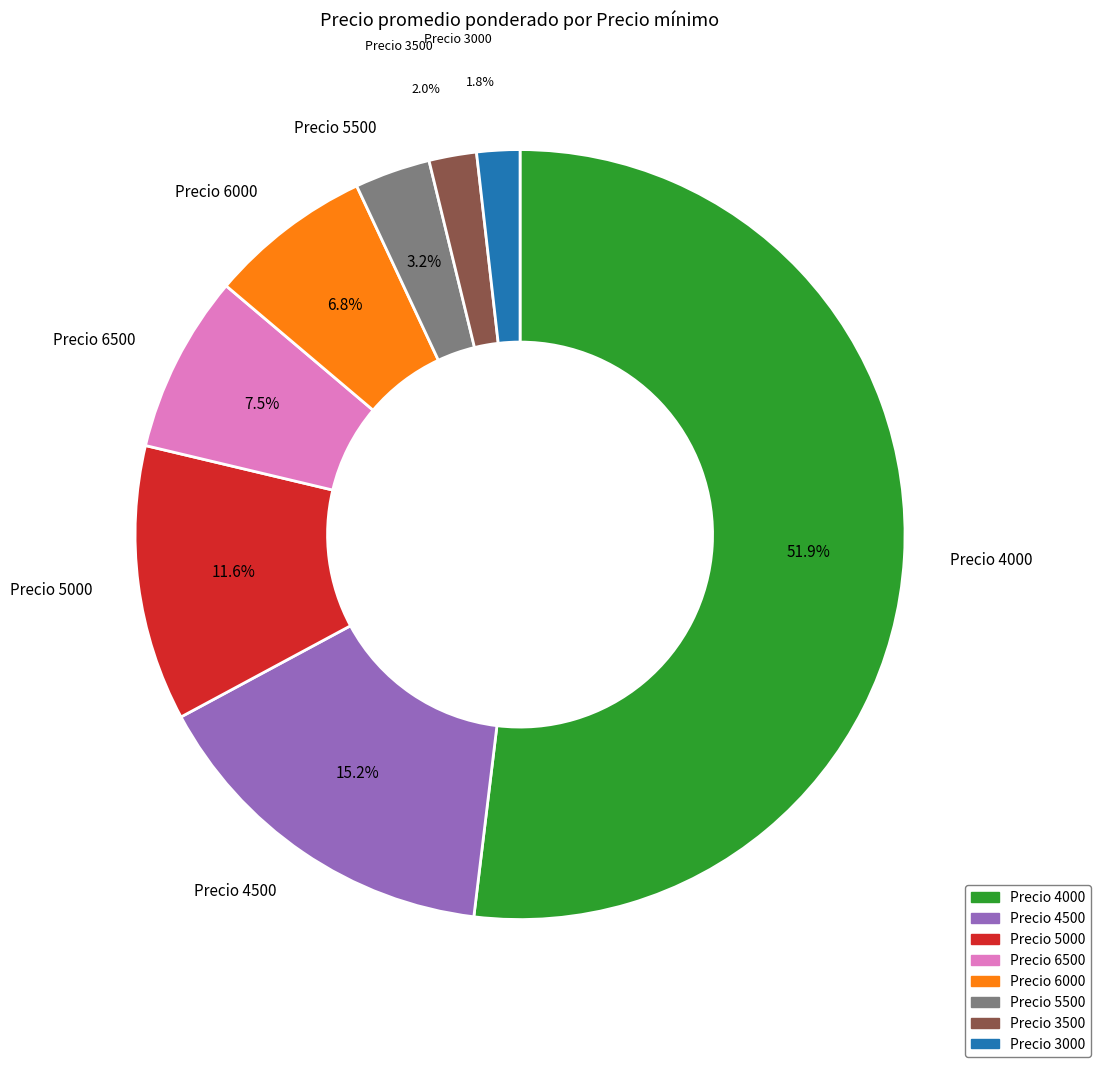

Is there any slice that represents more than half of the pie?

Yes